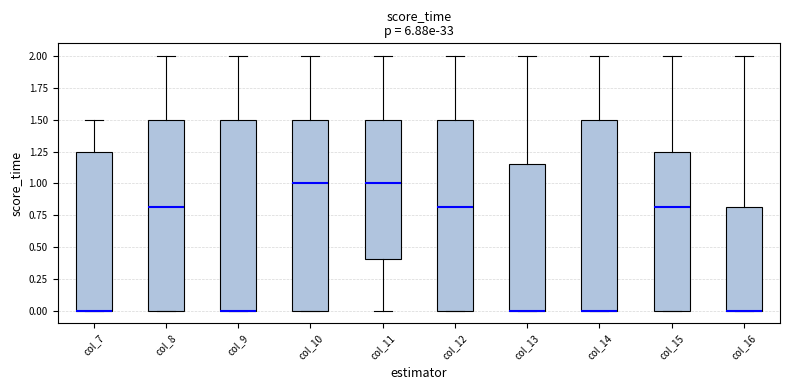

Reading left to right, read every box against the y-axis: the position of its median line, the range the box covers, and the ends of its whiskers. The values are not printed on the chart, so give them approximately, as read against the axis.

col_7: median 0.00 (drawn on the box's lower edge), box 0.00 to 1.25, whiskers 0.00 to 1.50
col_8: median 0.80, box 0.00 to 1.50, whiskers 0.00 to 2.00
col_9: median 0.00 (drawn on the box's lower edge), box 0.00 to 1.50, whiskers 0.00 to 2.00
col_10: median 1.00, box 0.00 to 1.50, whiskers 0.00 to 2.00
col_11: median 1.00, box 0.40 to 1.50, whiskers 0.00 to 2.00
col_12: median 0.80, box 0.00 to 1.50, whiskers 0.00 to 2.00
col_13: median 0.00 (drawn on the box's lower edge), box 0.00 to 1.15, whiskers 0.00 to 2.00
col_14: median 0.00 (drawn on the box's lower edge), box 0.00 to 1.50, whiskers 0.00 to 2.00
col_15: median 0.80, box 0.00 to 1.25, whiskers 0.00 to 2.00
col_16: median 0.00 (drawn on the box's lower edge), box 0.00 to 0.80, whiskers 0.00 to 2.00